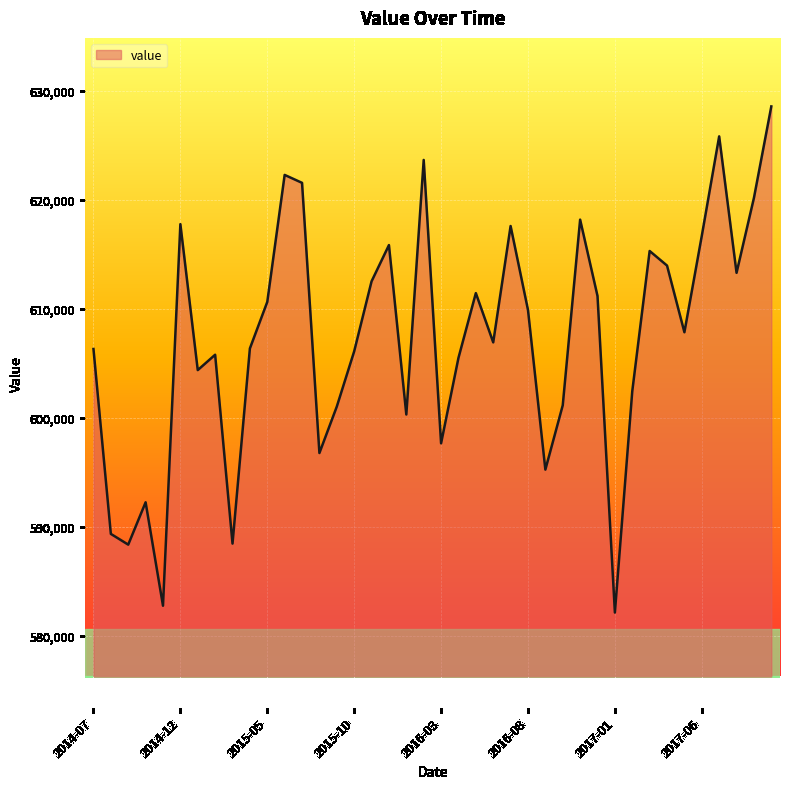

How many interior local valleys (lower than both neighbors) does the data have?

12